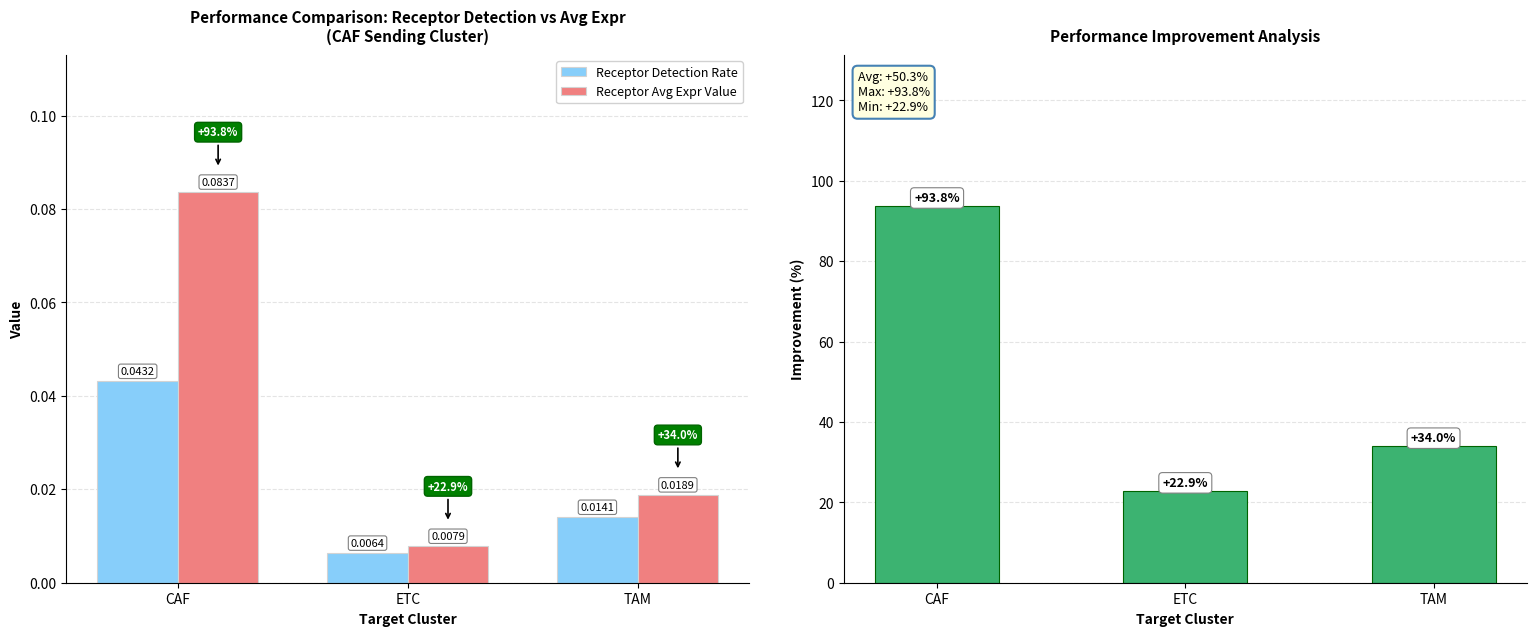

Which series has the largest total across all categories?

Improvement (%)